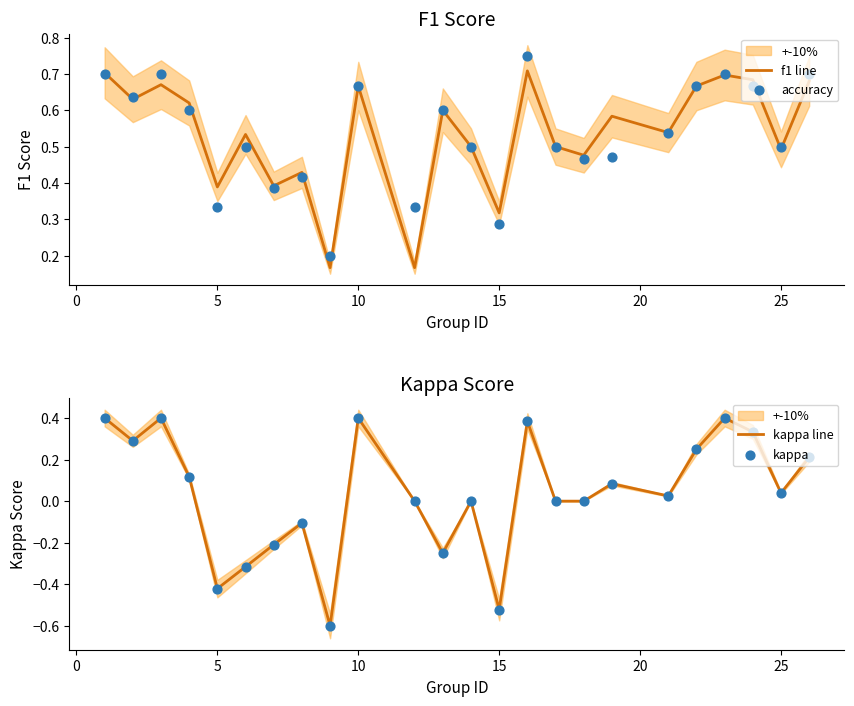

Is the value of accuracy at 20 greater than the value of f1 line at 18?

No